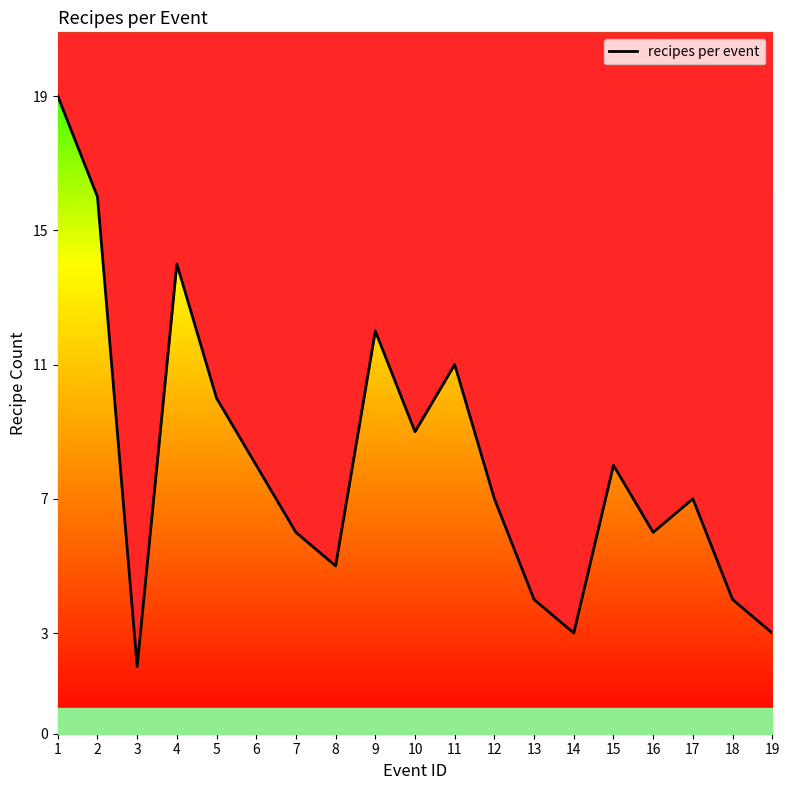

List the labels in order of value, smallest first.

3, 14, 19, 13, 18, 8, 7, 16, 12, 17, 6, 15, 10, 5, 11, 9, 4, 2, 1